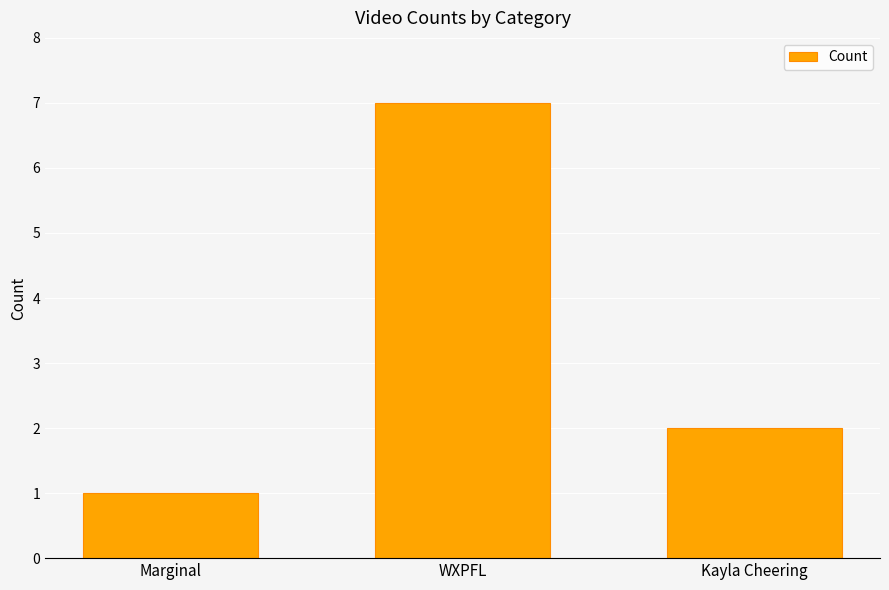

Where is the data nearest to the value 4?

Kayla Cheering